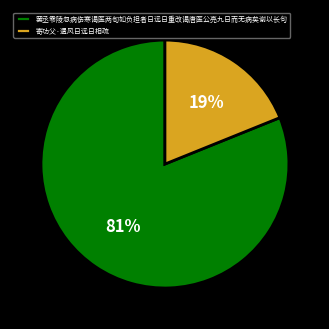

Between 寄功父·遗风日远日相疏 and 罢丞零陵忽病伤寒谒医两旬如负担者日远日重改谒唐医公亮九日而无病矣谢以长句, which is larger?

罢丞零陵忽病伤寒谒医两旬如负担者日远日重改谒唐医公亮九日而无病矣谢以长句